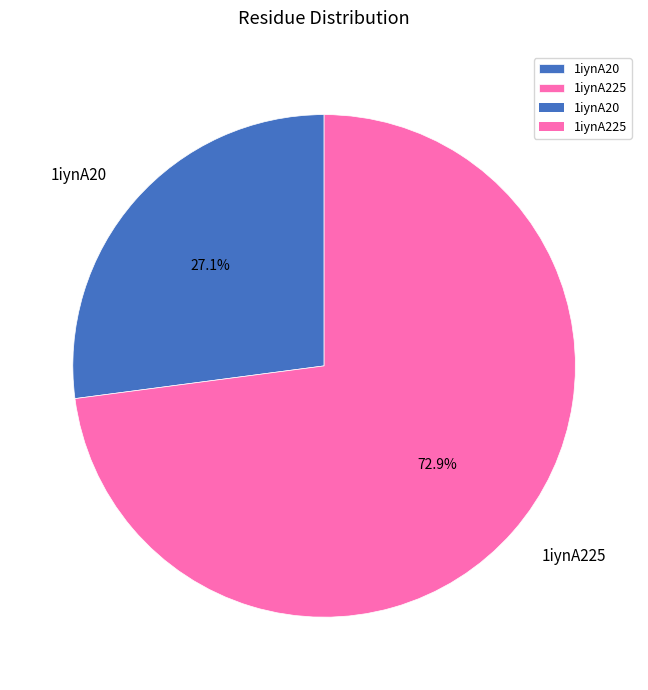

Between 1iynA20 and 1iynA225, which is larger?

1iynA225